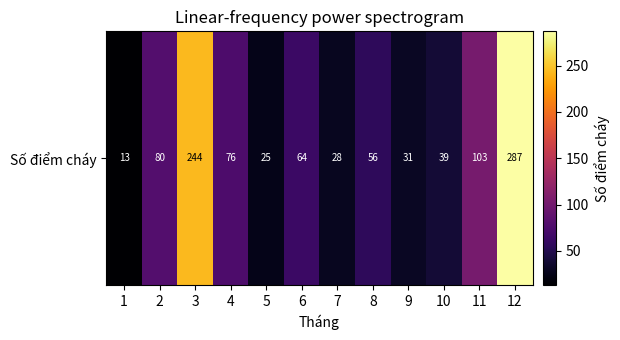

What is the change in value from 2 to 5?

-55